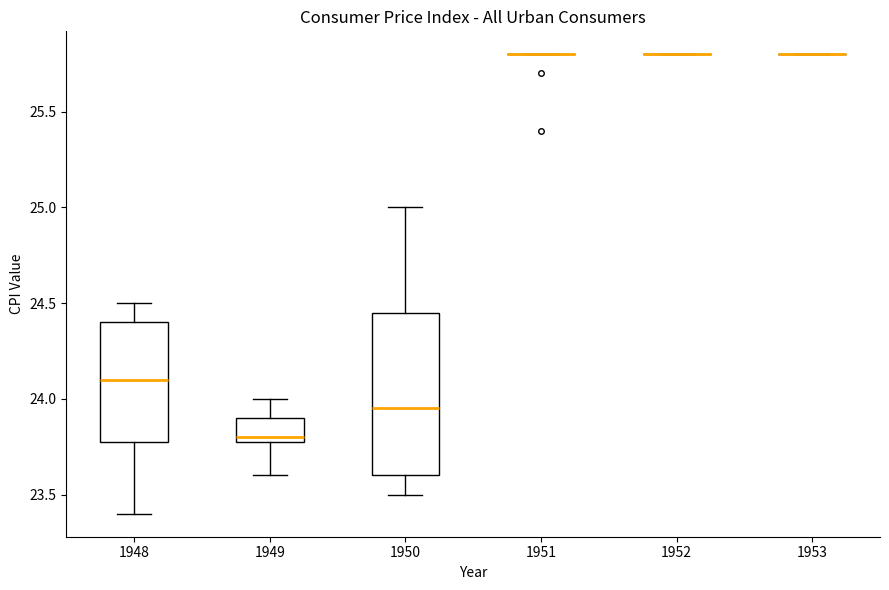

Comparing the boxes themselves (not the whiskers), which one is the tallest?

1950